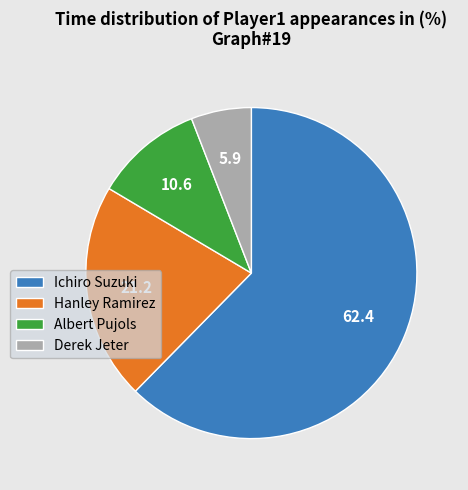

Between Ichiro Suzuki and Albert Pujols, which is larger?

Ichiro Suzuki